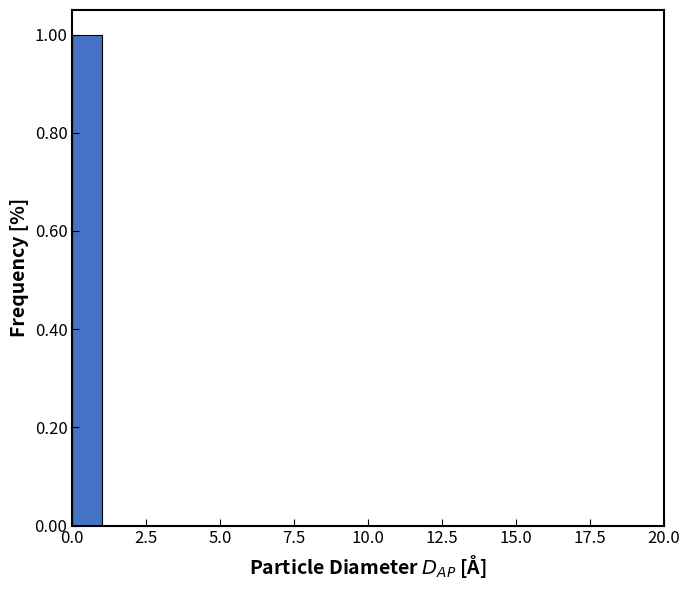

Read against the x-axis, roughly where is the centre of the tallest bar?

0.5